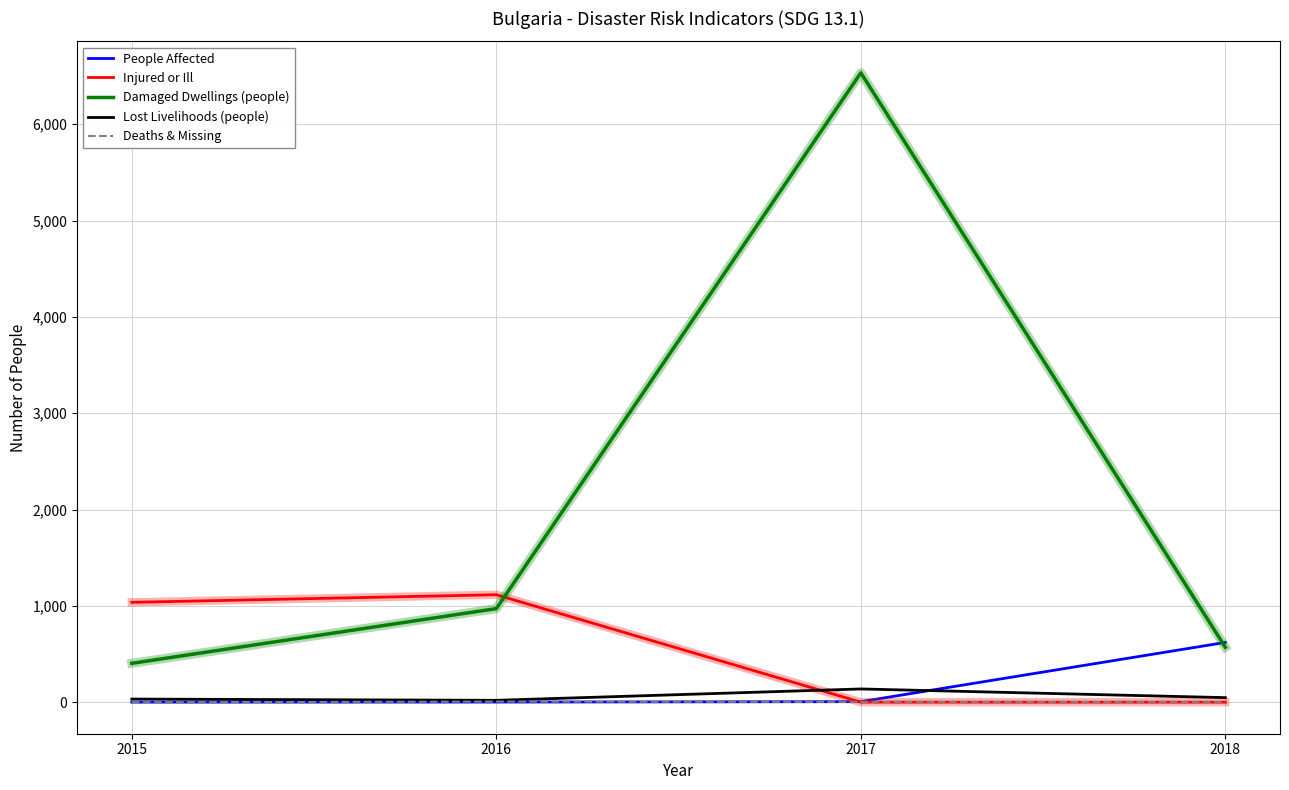

What is the difference between the maximum and minimum values in the Injured or Ill series?

1115